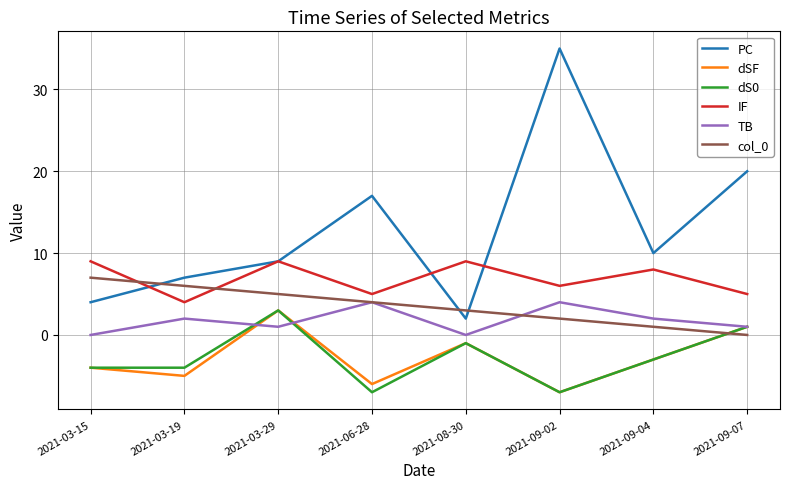

Is the value of dSF at 2021-09-04 greater than the value of dS0 at 2021-08-30?

No